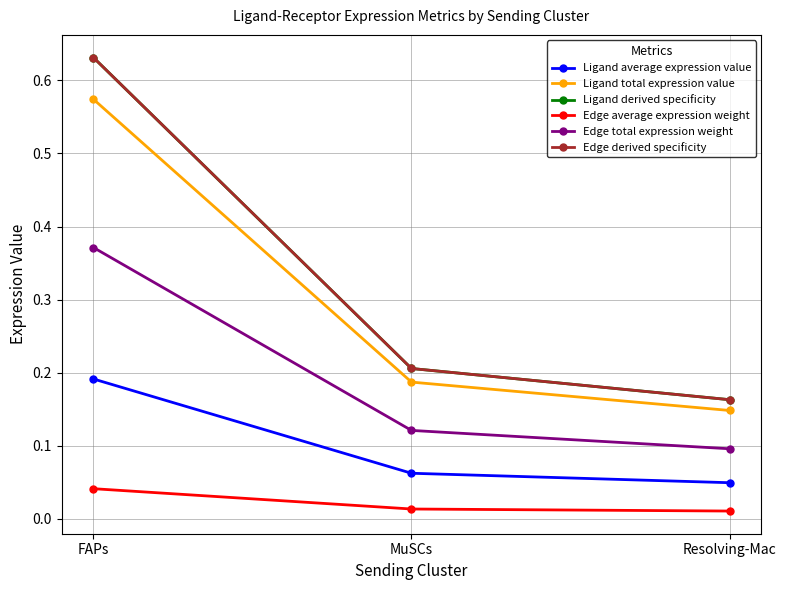

At which category is the sum across all series the highest?

FAPs